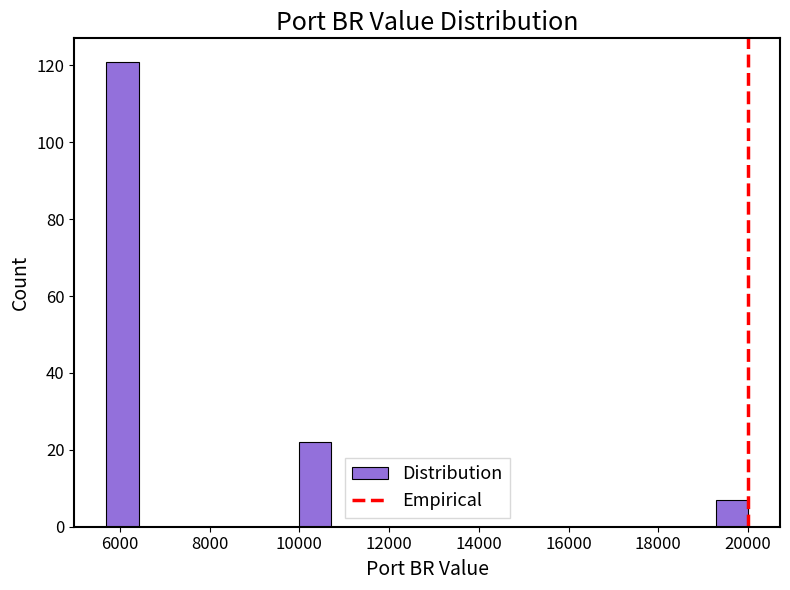

Around what value on the x-axis is the tallest bar? Give the approximate position of its centre, as read against the axis.

6000